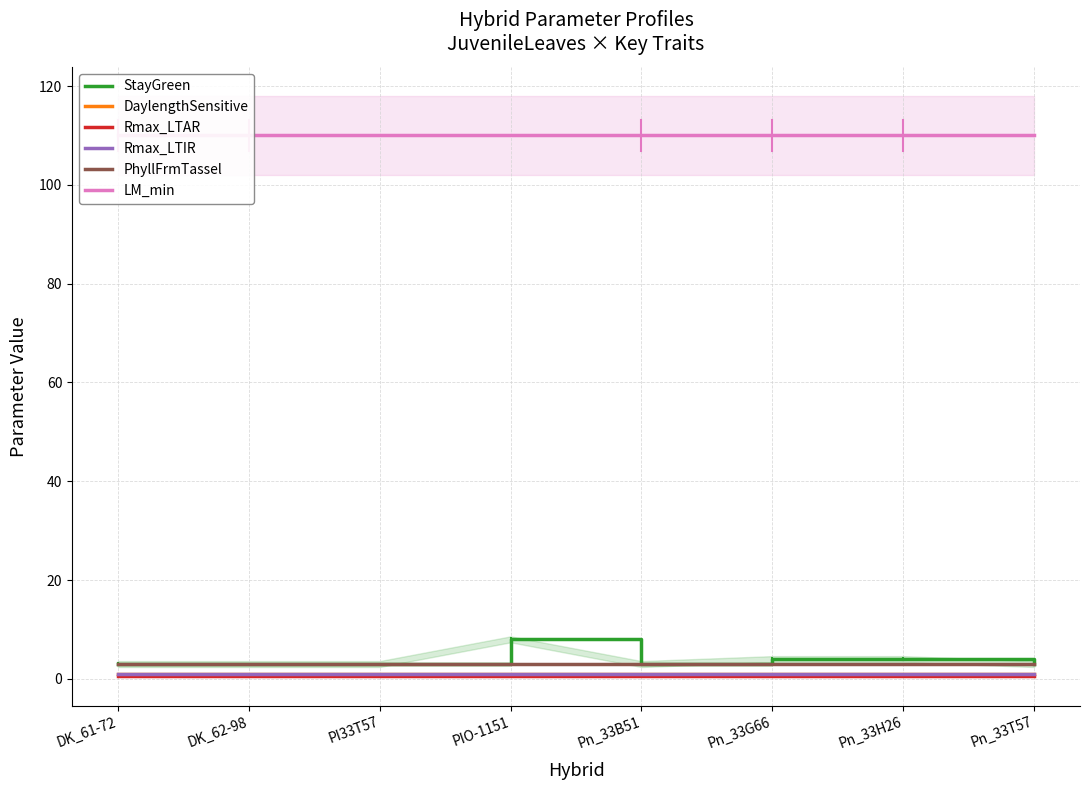

Is it true that StayGreen equals 0.8 at Pn_33B51?

False